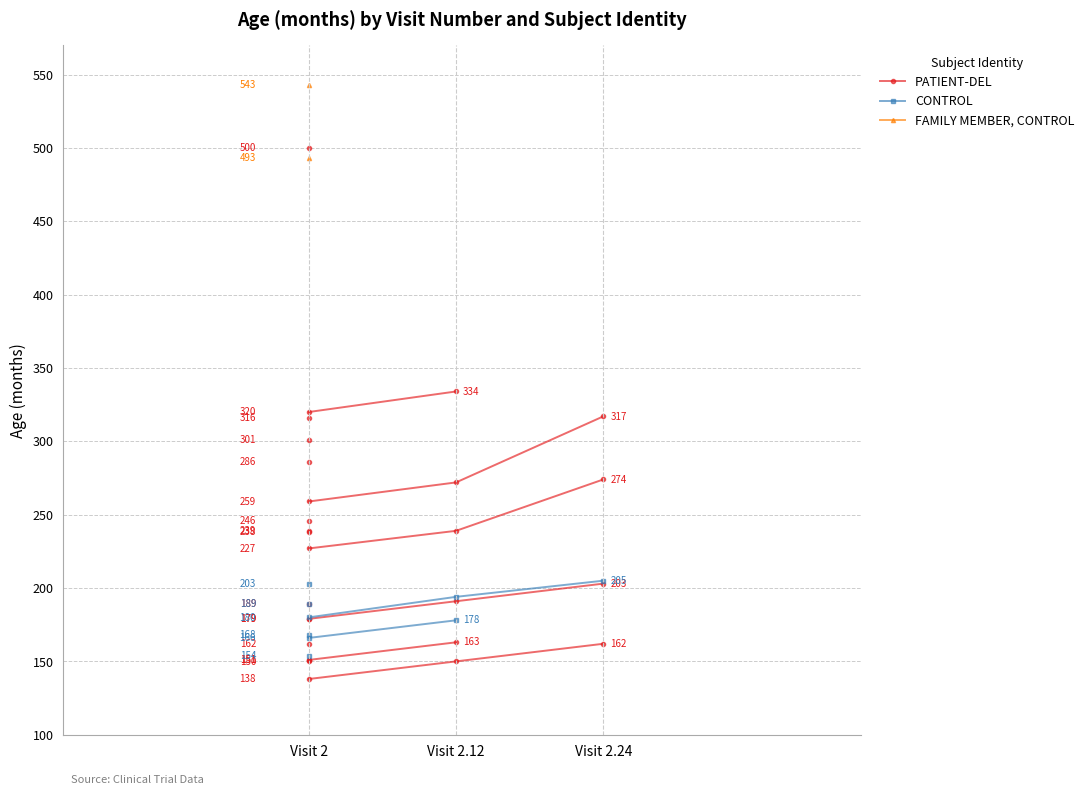

Does the chart have visible grid lines?

Yes